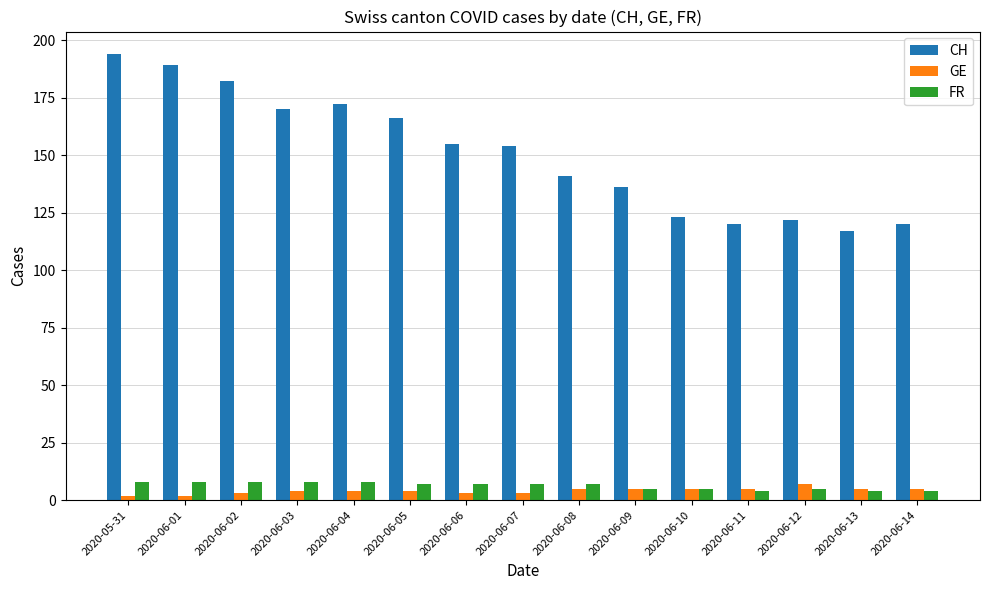

What are all the series names shown in the legend?

CH, GE, FR